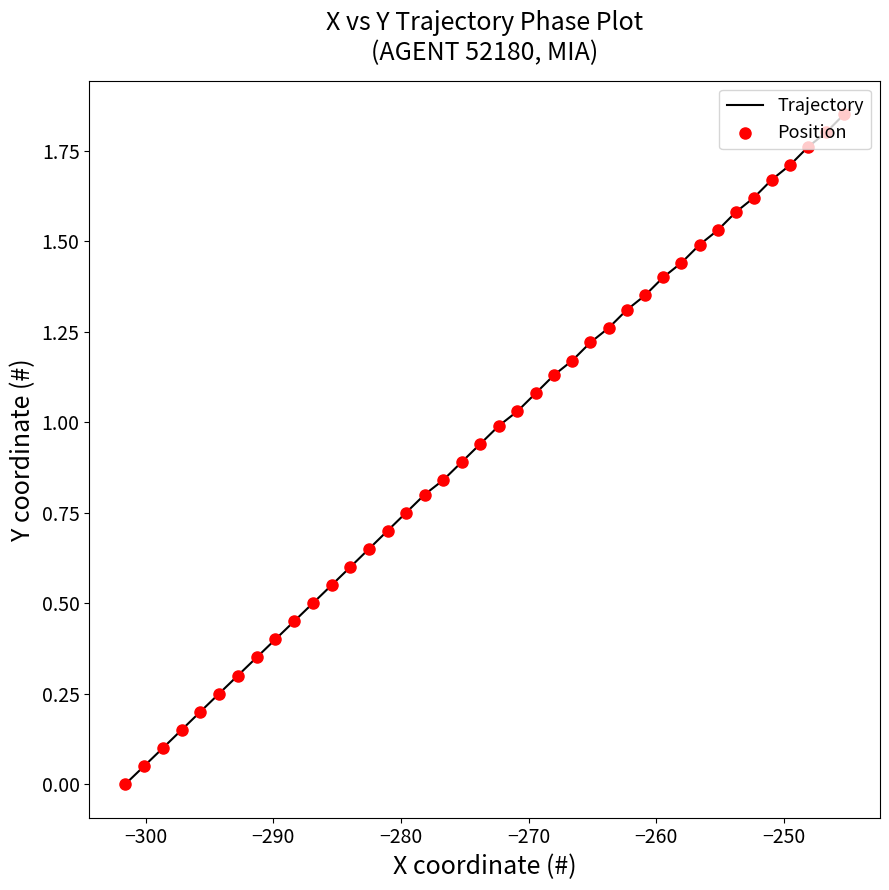

Which series reaches the minimum Y coordinate?

Trajectory